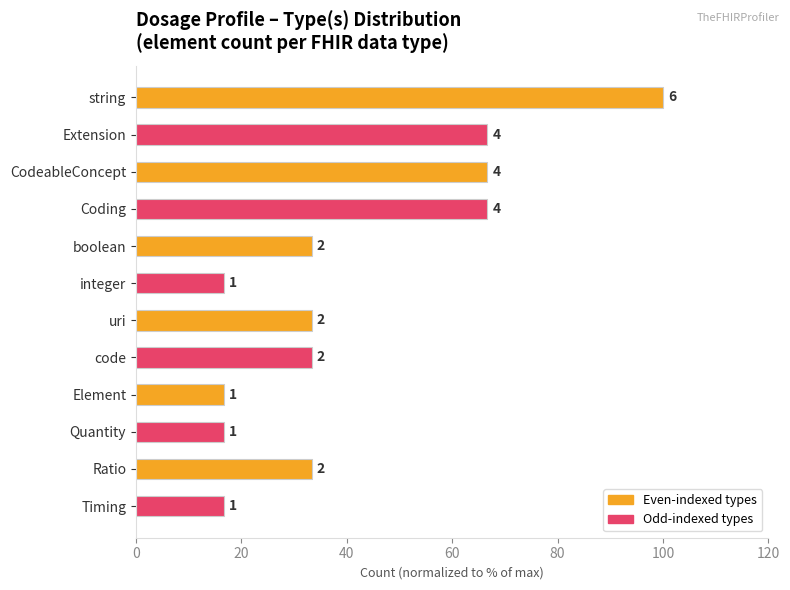

How many bars are there in total?

12